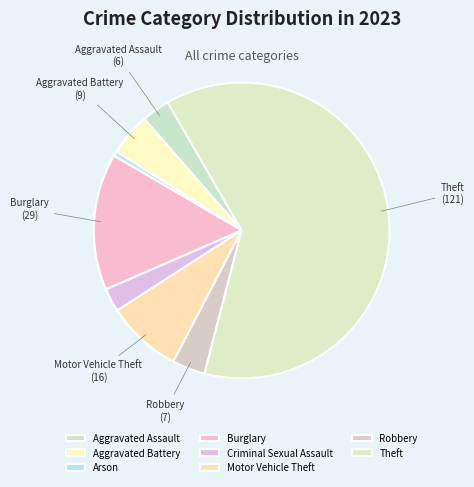

How many segments does this pie chart have?

8